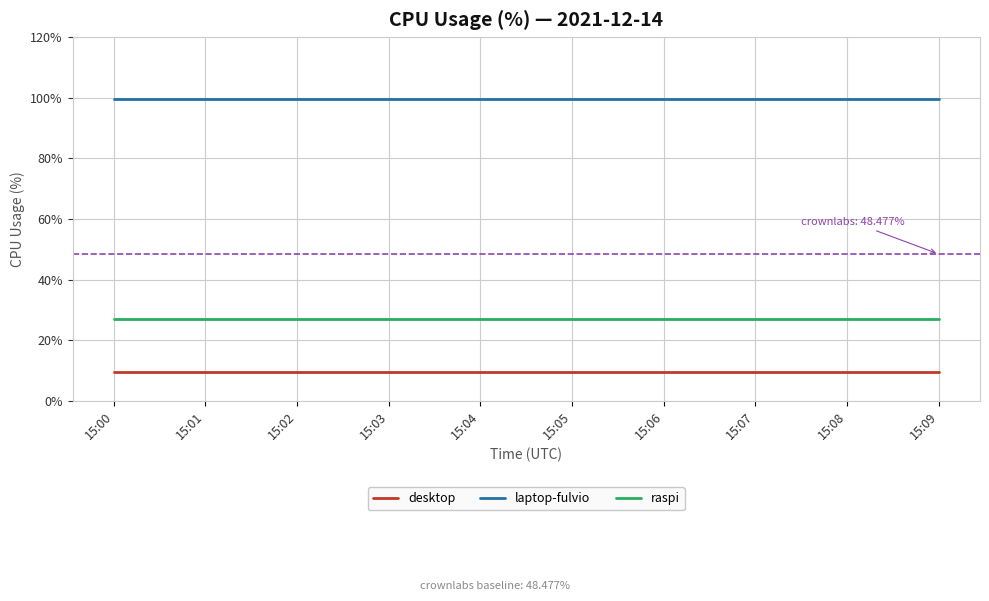

Reading left to right, what are all the values shown in this chart?

desktop: 15:00=9.6	15:01=9.6	15:02=9.6	15:03=9.6	15:04=9.6	15:05=9.6	15:06=9.6	15:07=9.6	15:08=9.6	15:09=9.6
laptop-fulvio: 15:00=99.6	15:01=99.6	15:02=99.6	15:03=99.6	15:04=99.6	15:05=99.6	15:06=99.6	15:07=99.6	15:08=99.6	15:09=99.6
raspi: 15:00=27.1	15:01=27.1	15:02=27.1	15:03=27.1	15:04=27.1	15:05=27.1	15:06=27.1	15:07=27.1	15:08=27.1	15:09=27.1